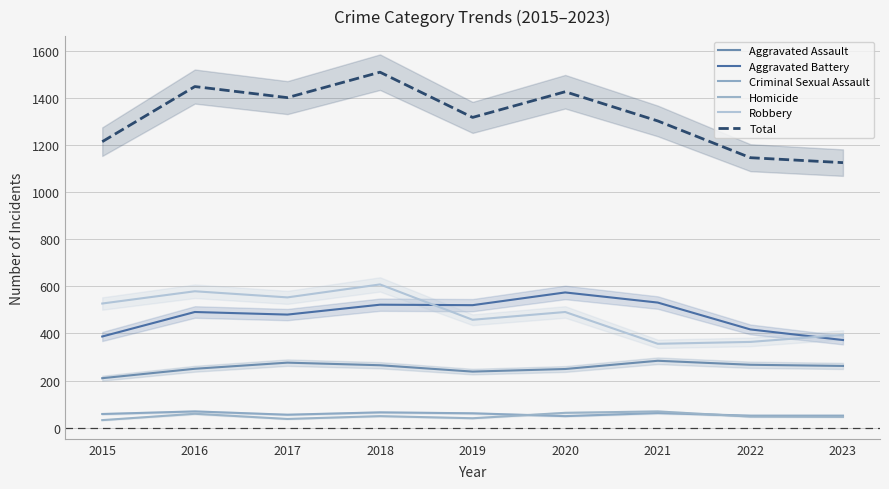

Which series has the widest spread of values?

Total